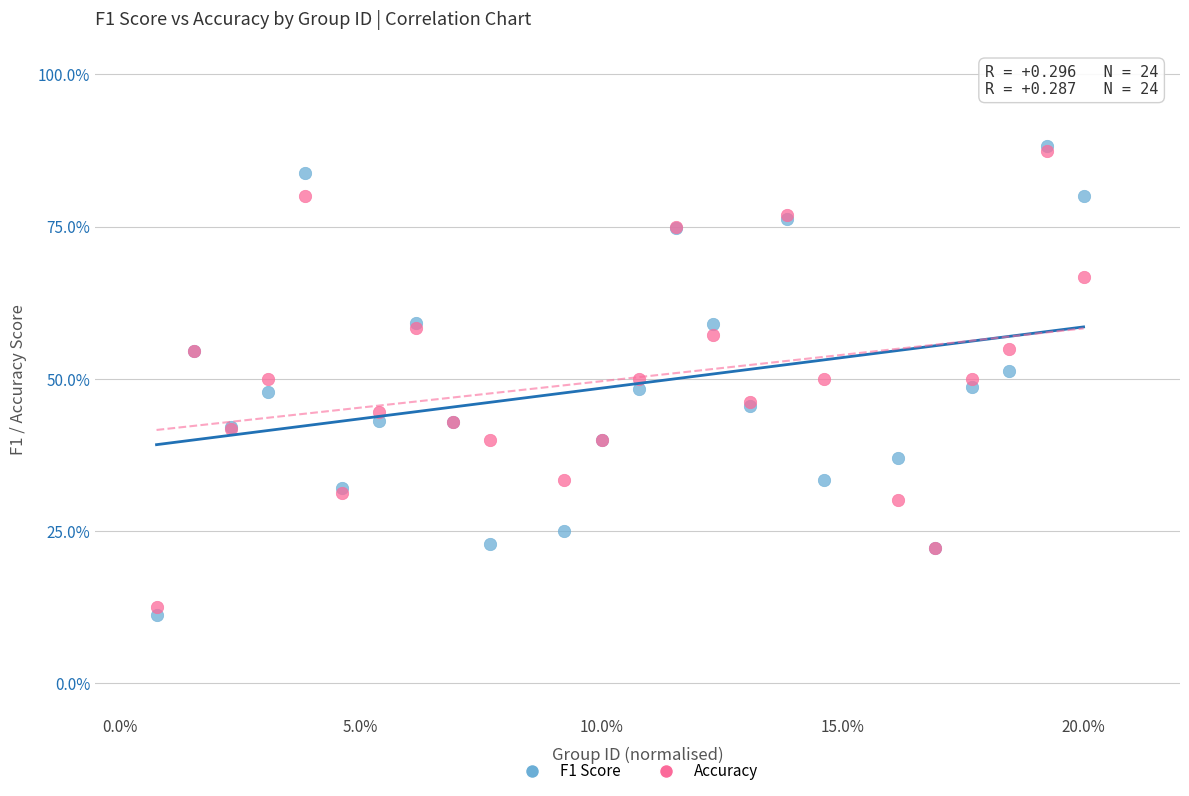

What are all the series names shown in the legend?

F1 Score, Accuracy